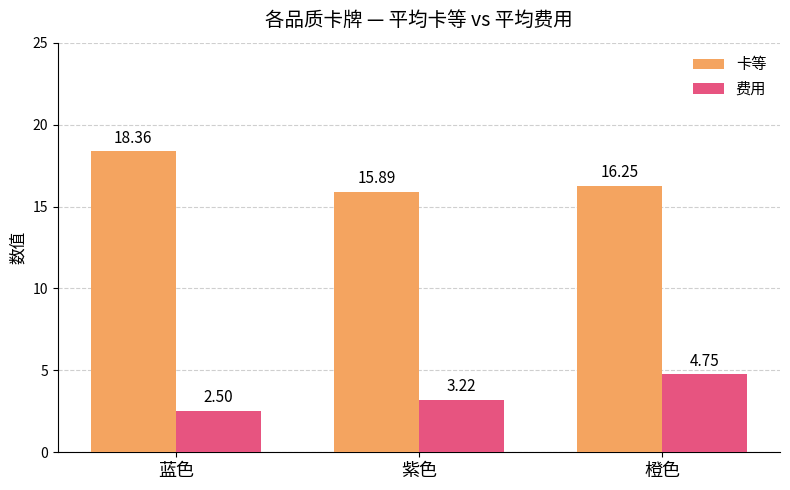

What is the difference between the 卡等 values at 蓝色 and 橙色?

2.1